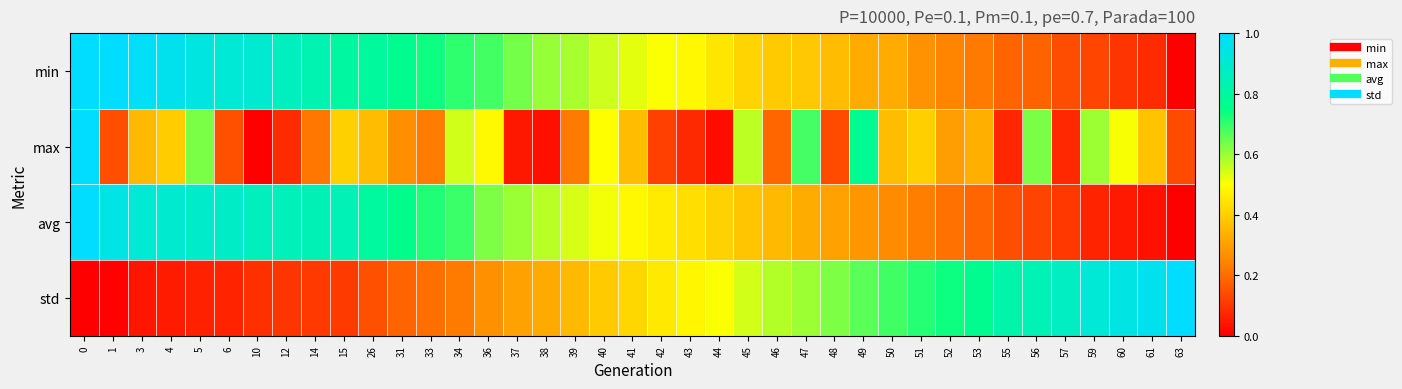

How many series are shown in this chart?

4